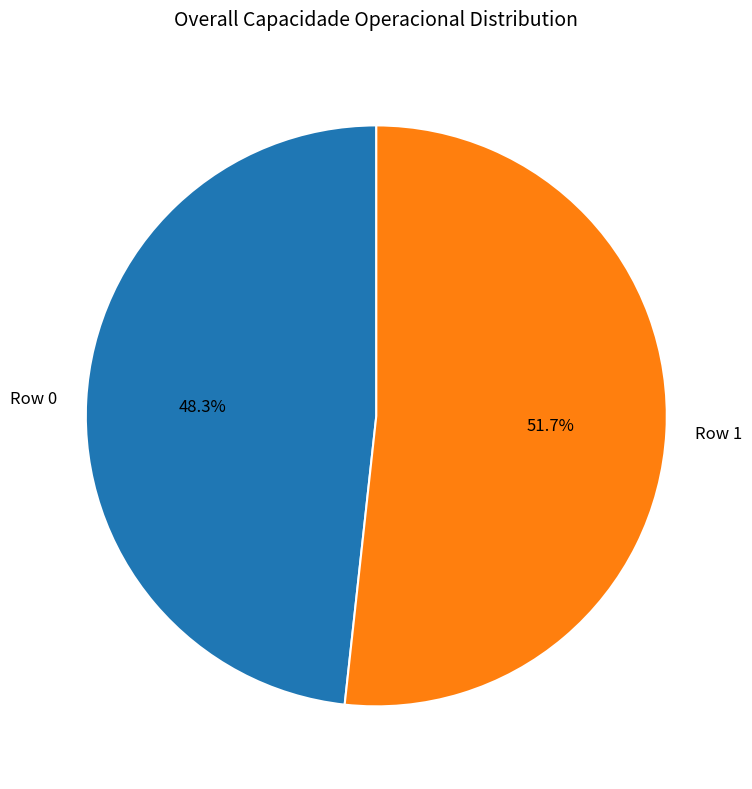

What percentage is NOT represented by Row 0?

51.7%